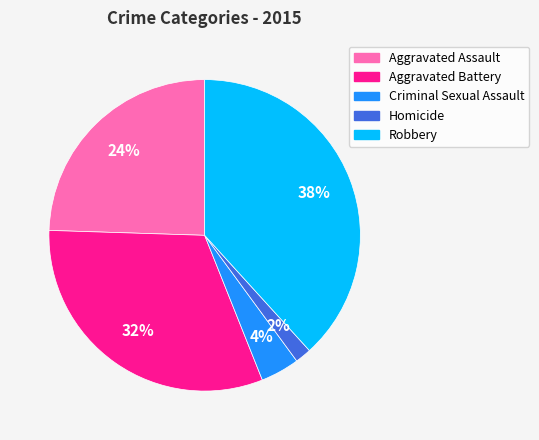

Rank the categories by value from lowest to highest.

Homicide, Criminal Sexual Assault, Aggravated Assault, Aggravated Battery, Robbery